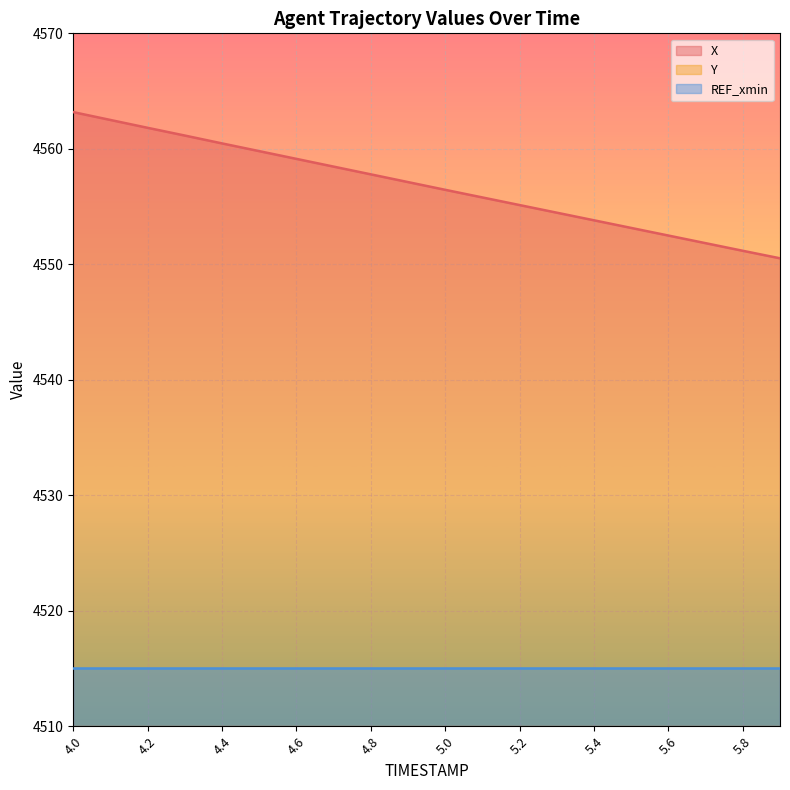

True or false: X (line) has more than 1 points higher than both neighbors.

False